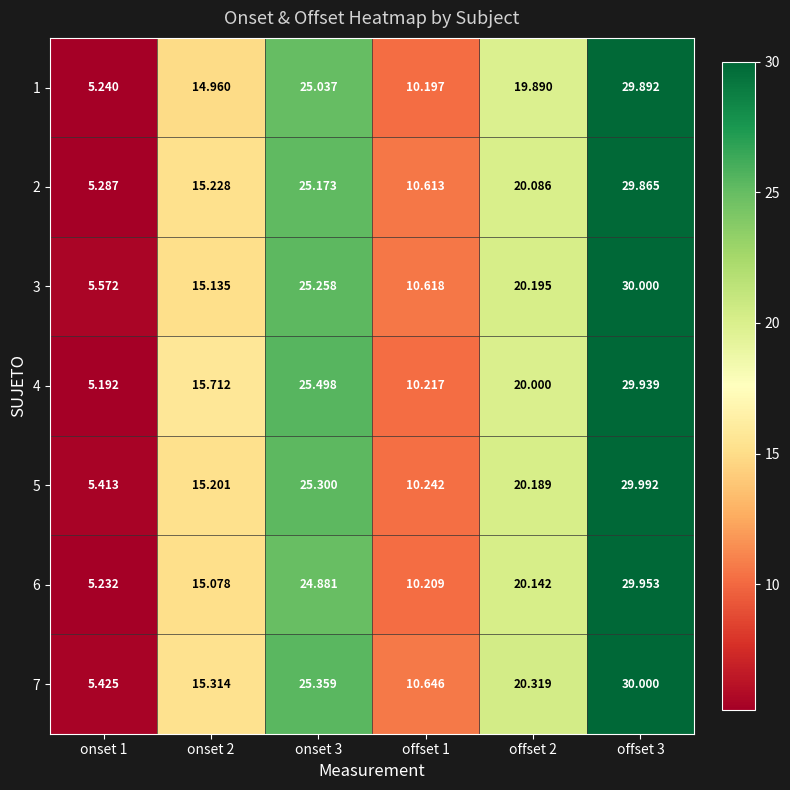

Reading left to right, what are all the values shown in this chart?

1: onset 1=5.2	onset 2=15.0	onset 3=25.0	offset 1=10.2	offset 2=19.9	offset 3=29.9
2: onset 1=5.3	onset 2=15.2	onset 3=25.2	offset 1=10.6	offset 2=20.1	offset 3=29.9
3: onset 1=5.6	onset 2=15.1	onset 3=25.3	offset 1=10.6	offset 2=20.2	offset 3=30.0
4: onset 1=5.2	onset 2=15.7	onset 3=25.5	offset 1=10.2	offset 2=20.0	offset 3=29.9
5: onset 1=5.4	onset 2=15.2	onset 3=25.3	offset 1=10.2	offset 2=20.2	offset 3=30.0
6: onset 1=5.2	onset 2=15.1	onset 3=24.9	offset 1=10.2	offset 2=20.1	offset 3=30.0
7: onset 1=5.4	onset 2=15.3	onset 3=25.4	offset 1=10.6	offset 2=20.3	offset 3=30.0